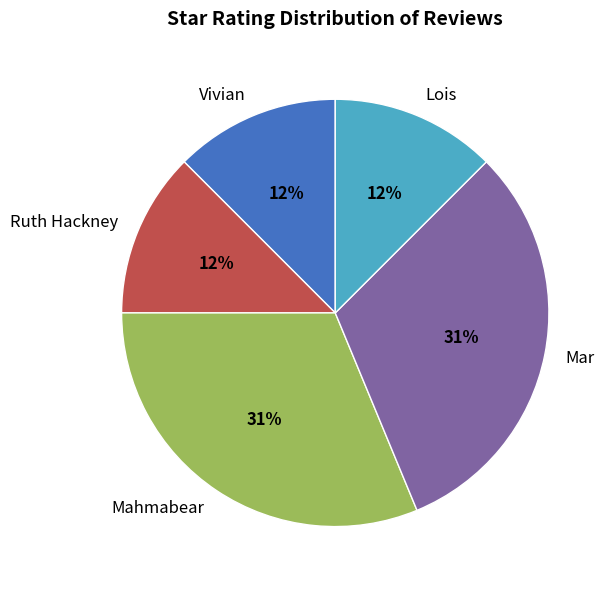

Combined, do Mahmabear and Mar account for over 50%?

Yes